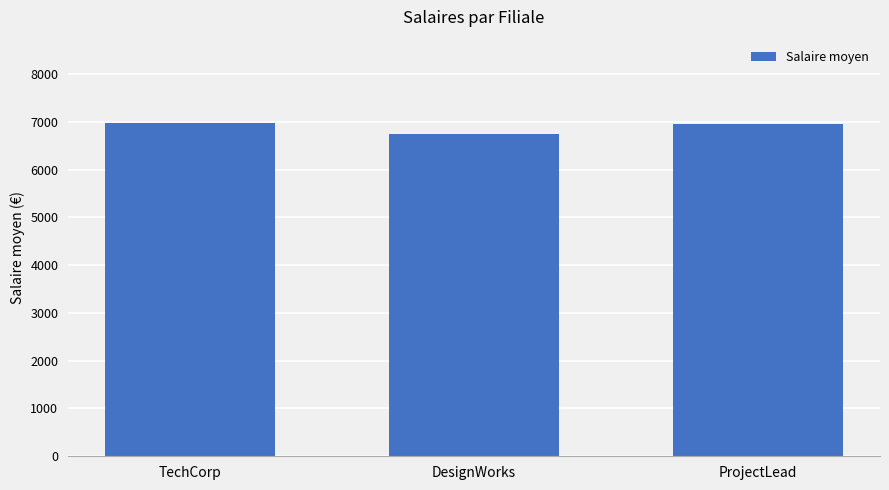

What is the smallest value displayed?

6748.1